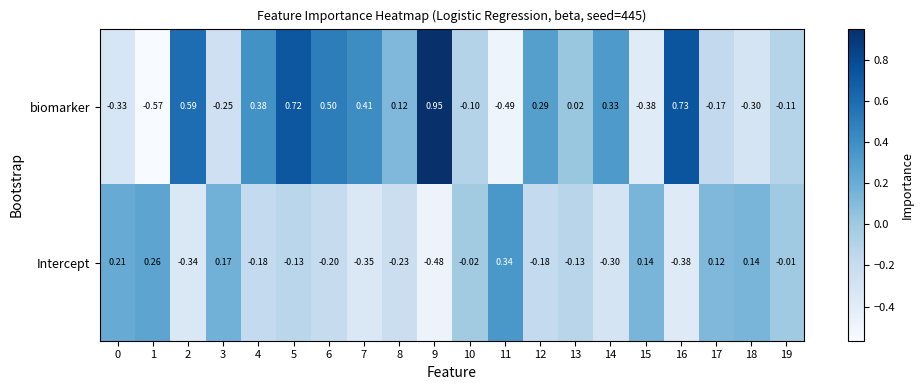

List the series in order of their peak value, highest first.

biomarker, Intercept